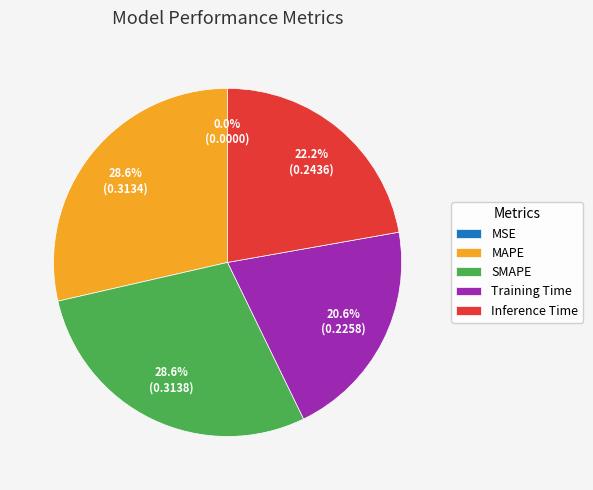

To the nearest percent, what is the difference between the largest and smallest slice percentages?

29%